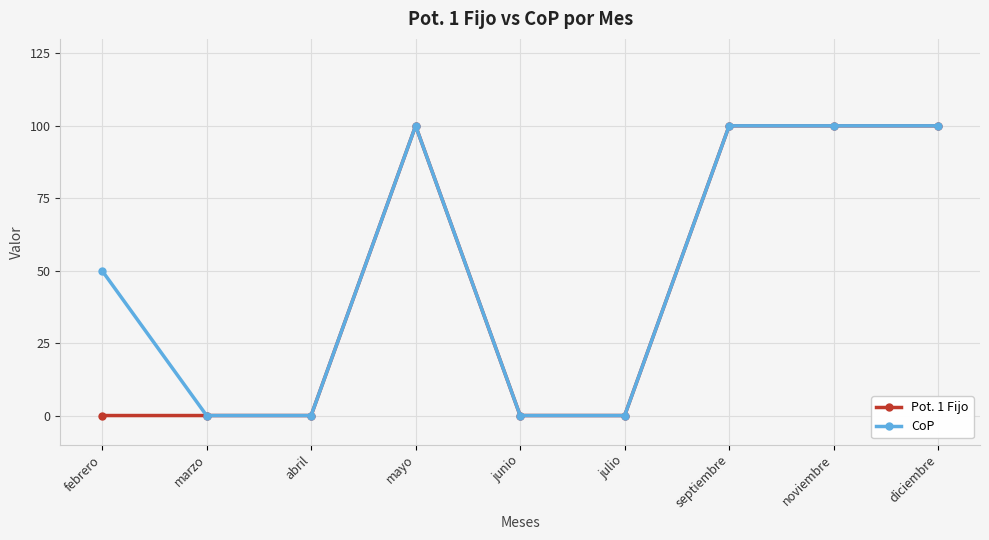

The value of CoP at julio is -57. True or false?

False